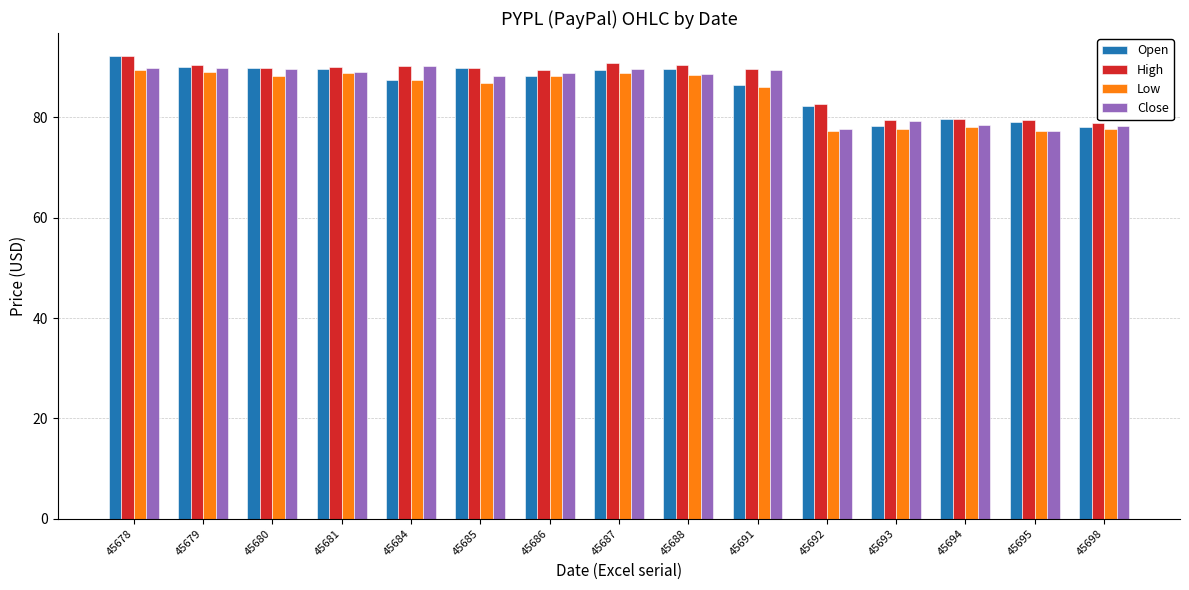

The value of Open at 45679 is 90.0. True or false?

True